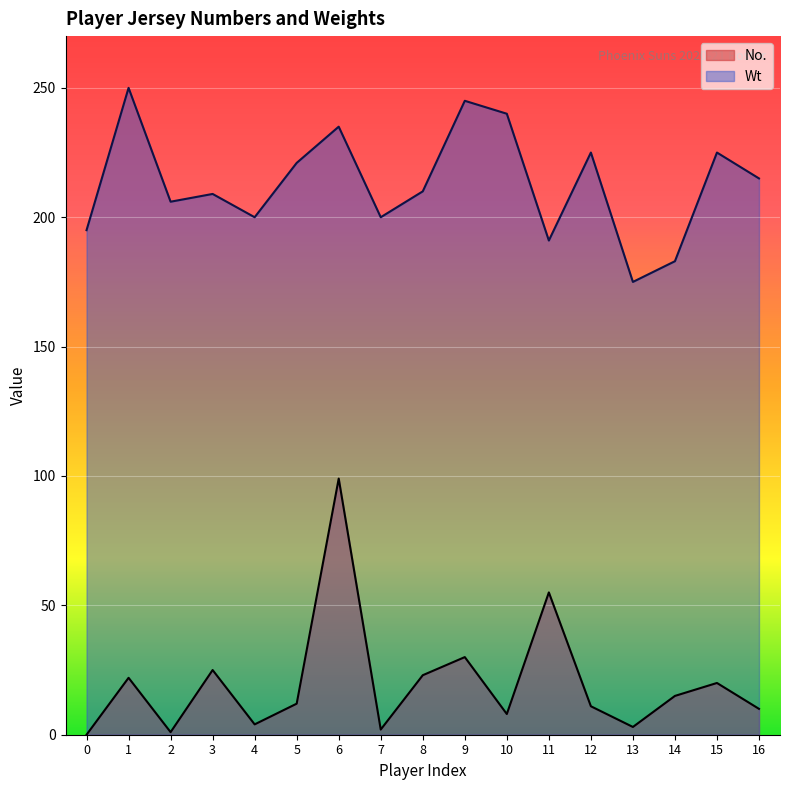

Reading left to right, extract all data points from this chart.

No.: 0=0	1=22	2=1	3=25	4=4	5=12	6=99	7=2	8=23	9=30	10=8	11=55	12=11	13=3	14=15	15=20	16=10
Wt: 0=195	1=250	2=206	3=209	4=200	5=221	6=235	7=200	8=210	9=245	10=240	11=191	12=225	13=175	14=183	15=225	16=215